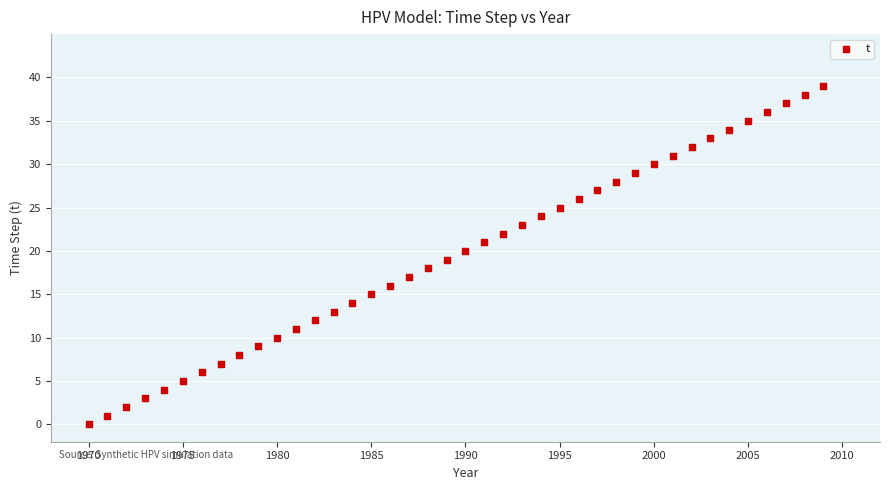

What is the range of X values (max minus min)?

39